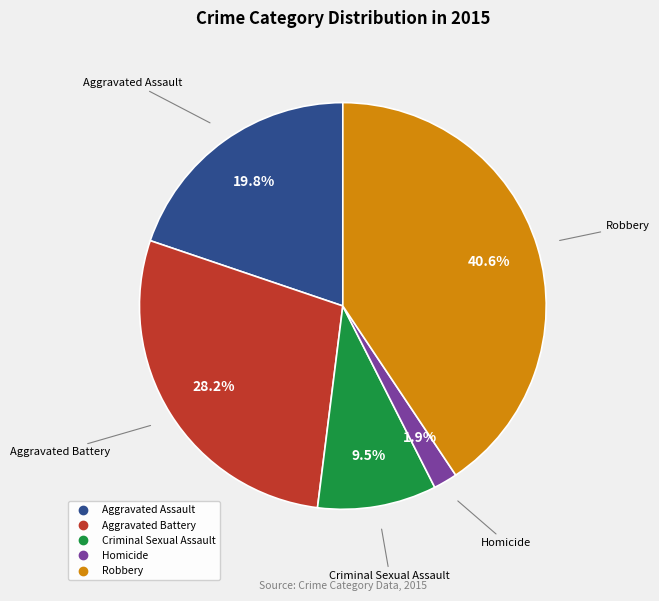

Count the number of slices in the pie.

5